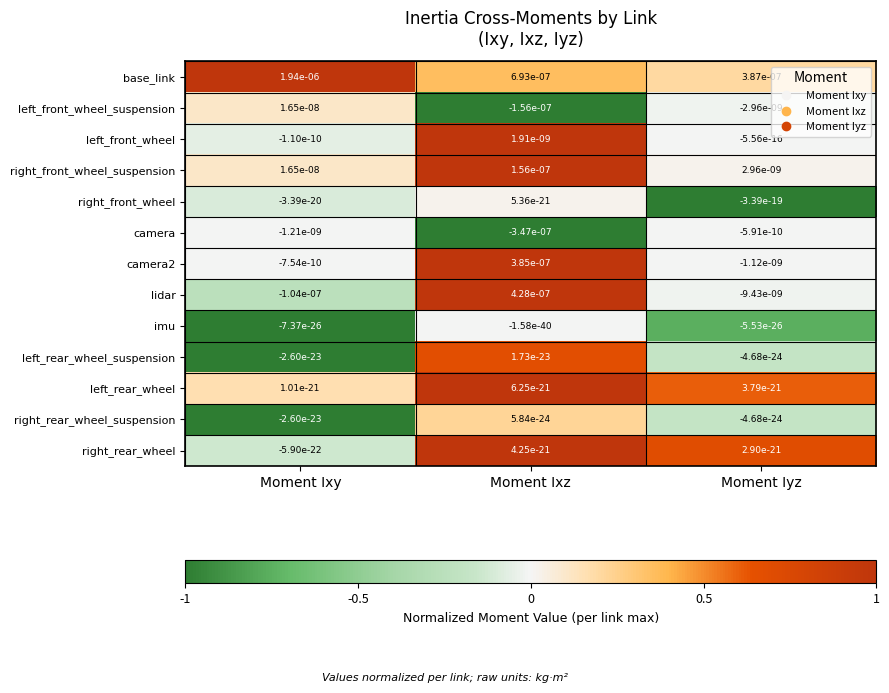

Which series has the widest spread of values?

base_link